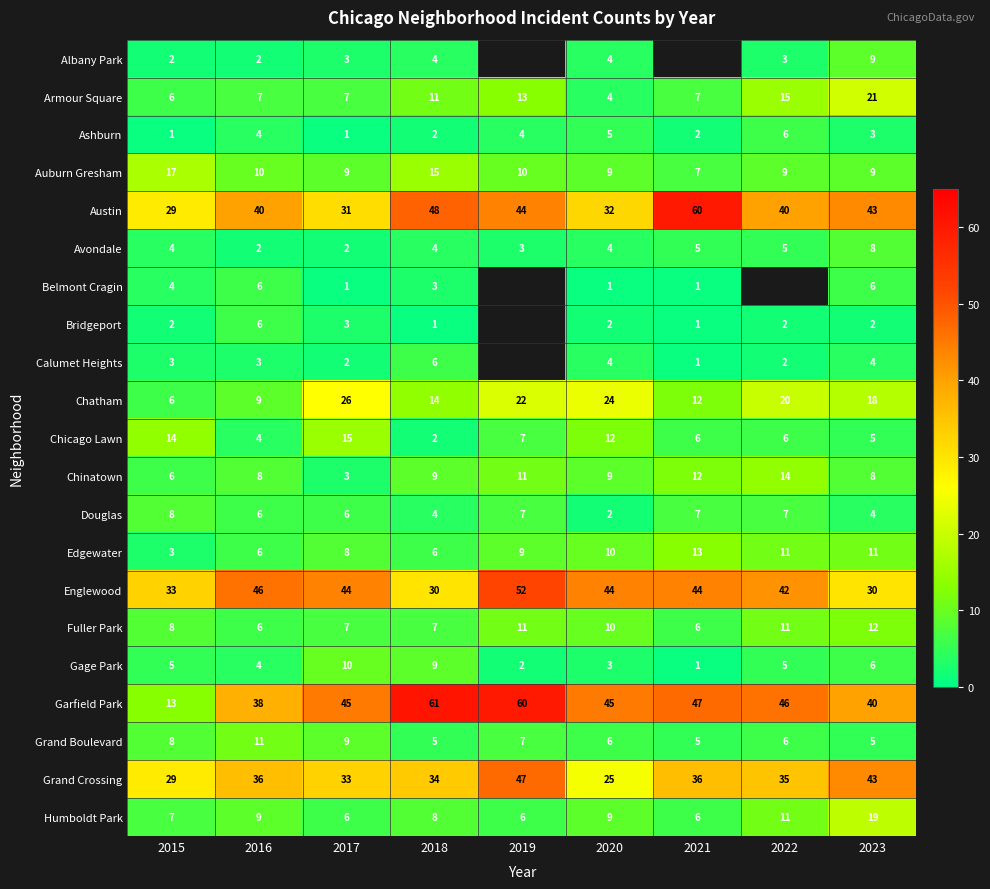

True or false: Chinatown has a value of 14.6 at 2018.

False